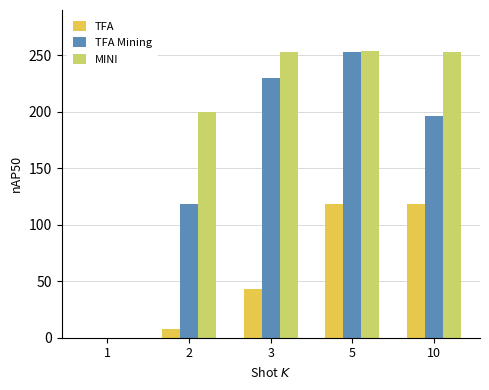

Is the value of TFA at 10 greater than the value of TFA Mining at 1?

Yes